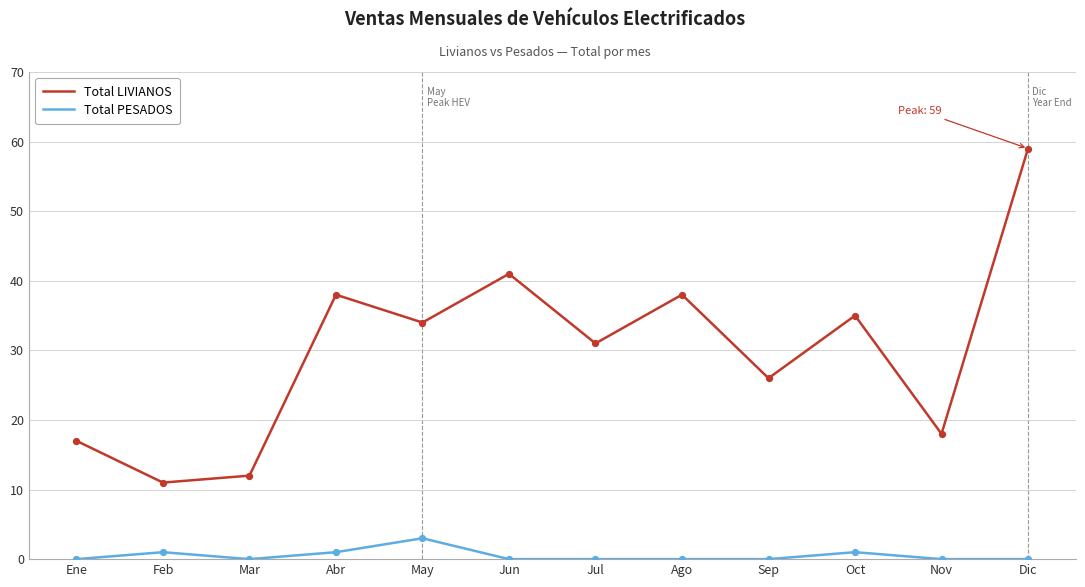

Which series has the largest total across all categories?

Total LIVIANOS